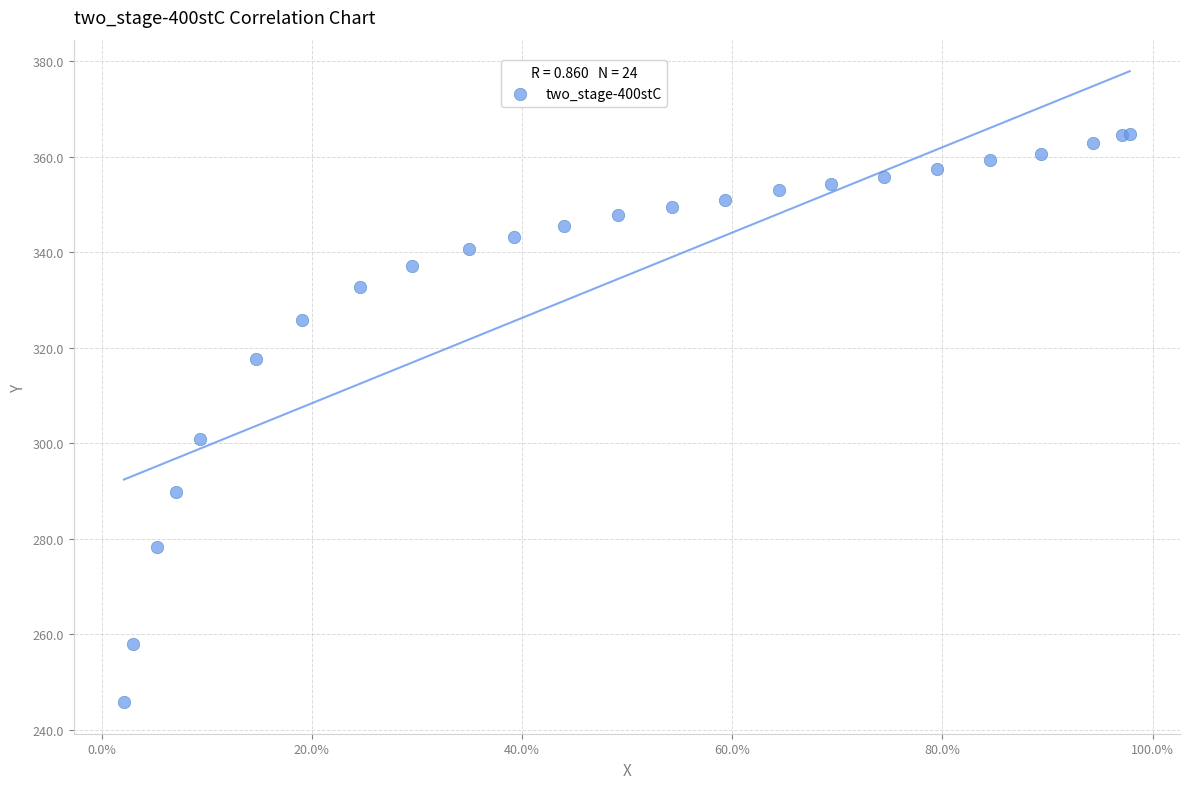

What Y value in the scatter plot is closest to 305?

300.8